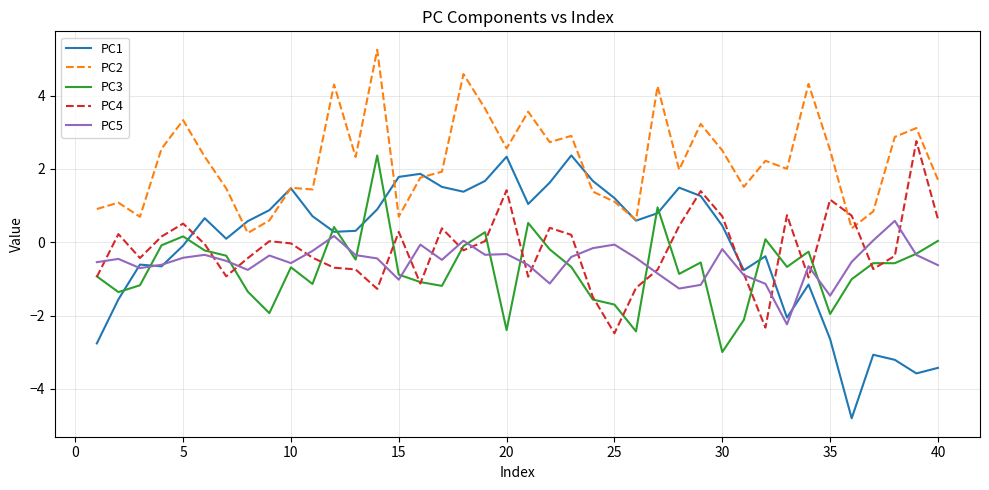

What is the minimum value shown in the chart?

-4.8